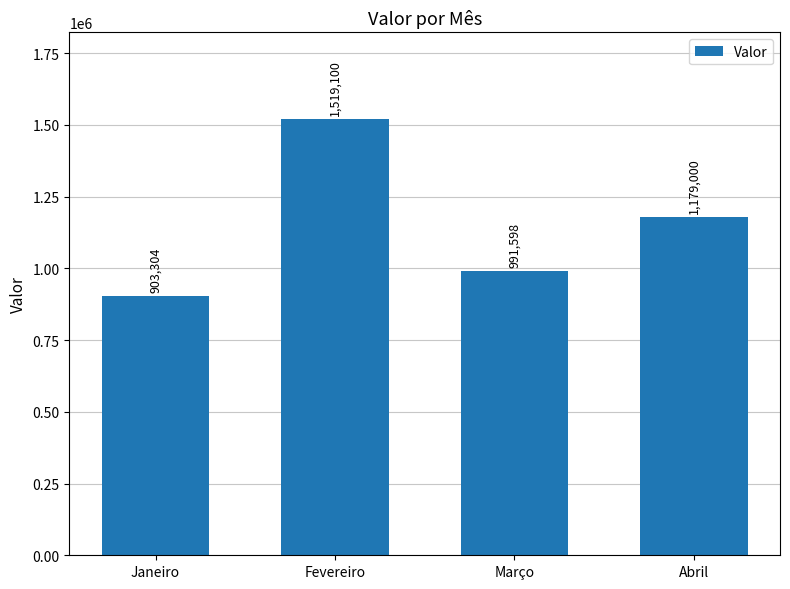

At which category does the chart reach its peak across all series?

Fevereiro